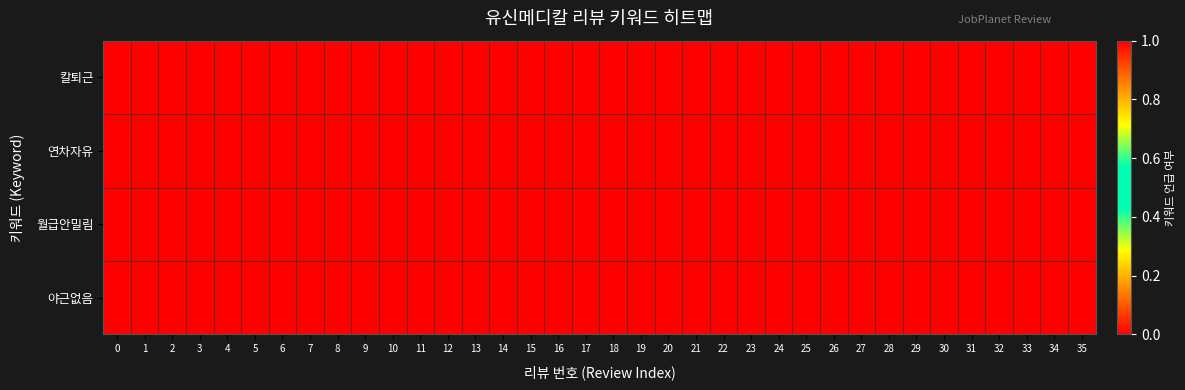

Between 35 and 31, which is larger?

35